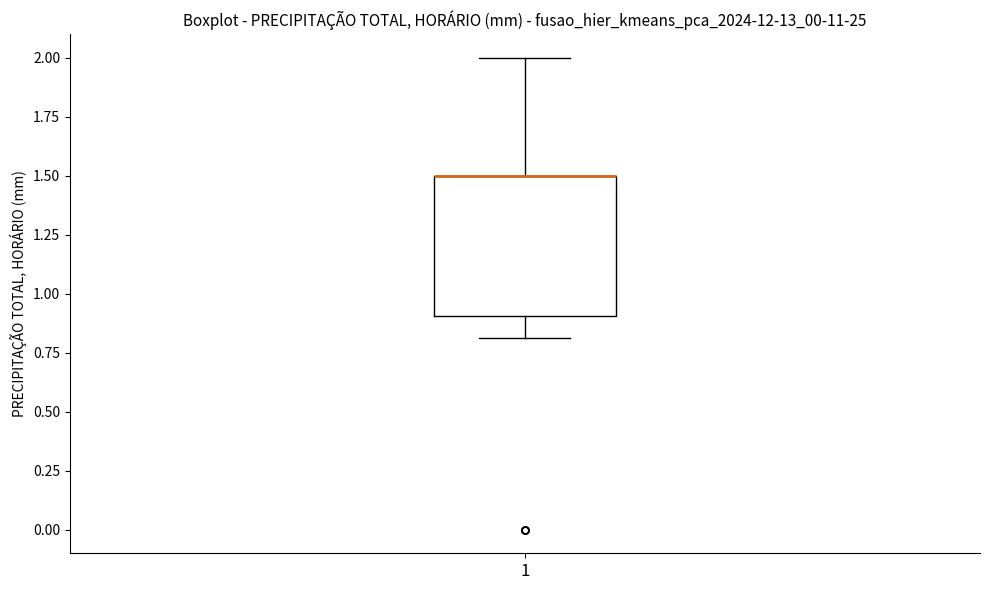

Where does the lower whisker of the box at x = 1 end on the y-axis? The values are not printed on the chart, so give them approximately, as read against the axis.

0.8